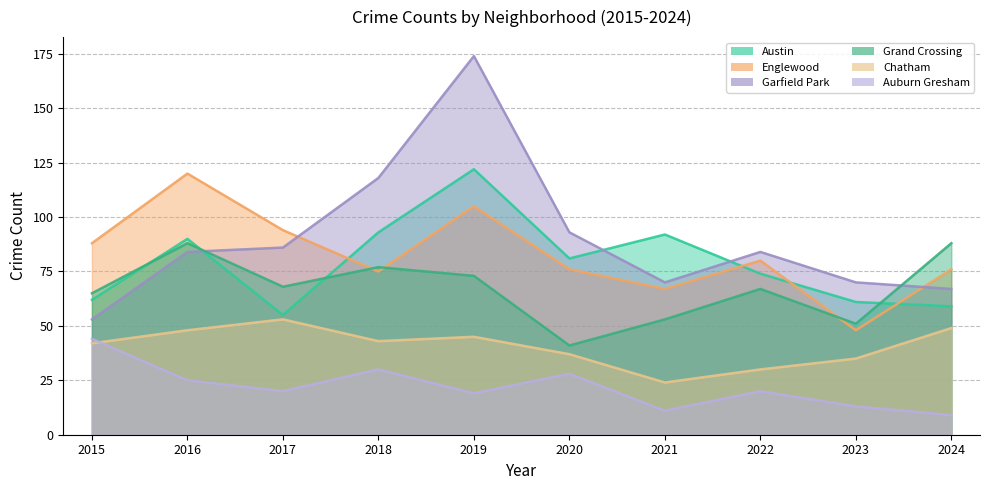

Which series changed the most between 2017 and 2019?

Garfield Park